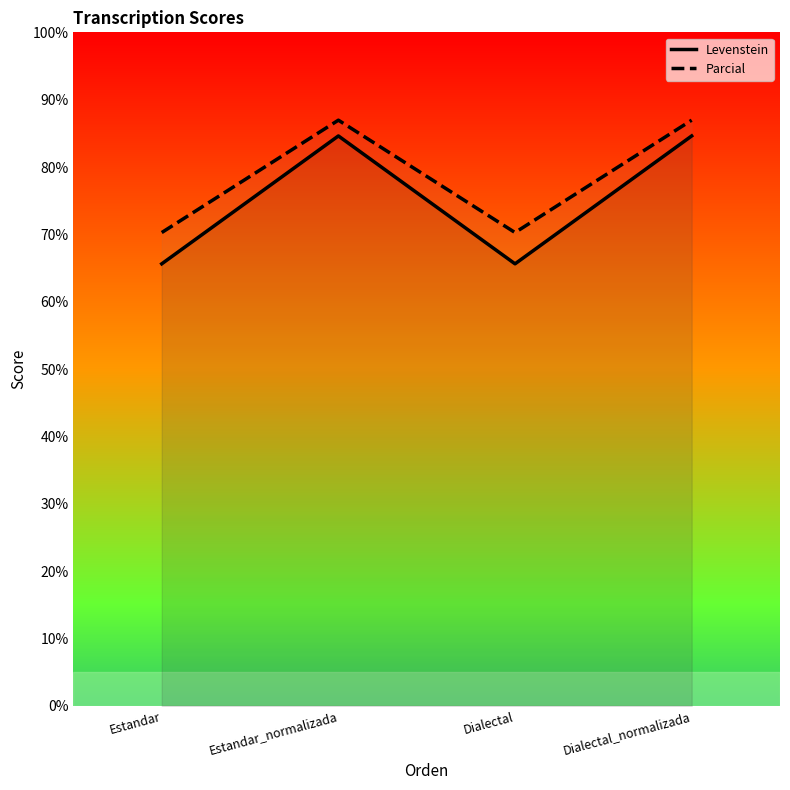

What is the difference between the maximum and minimum values in the Parcial series?

16.7